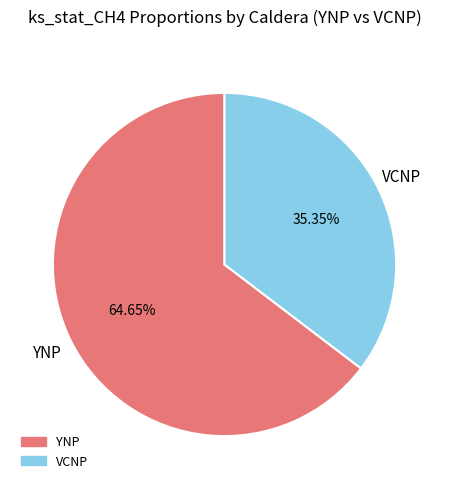

How many segments does this pie chart have?

2